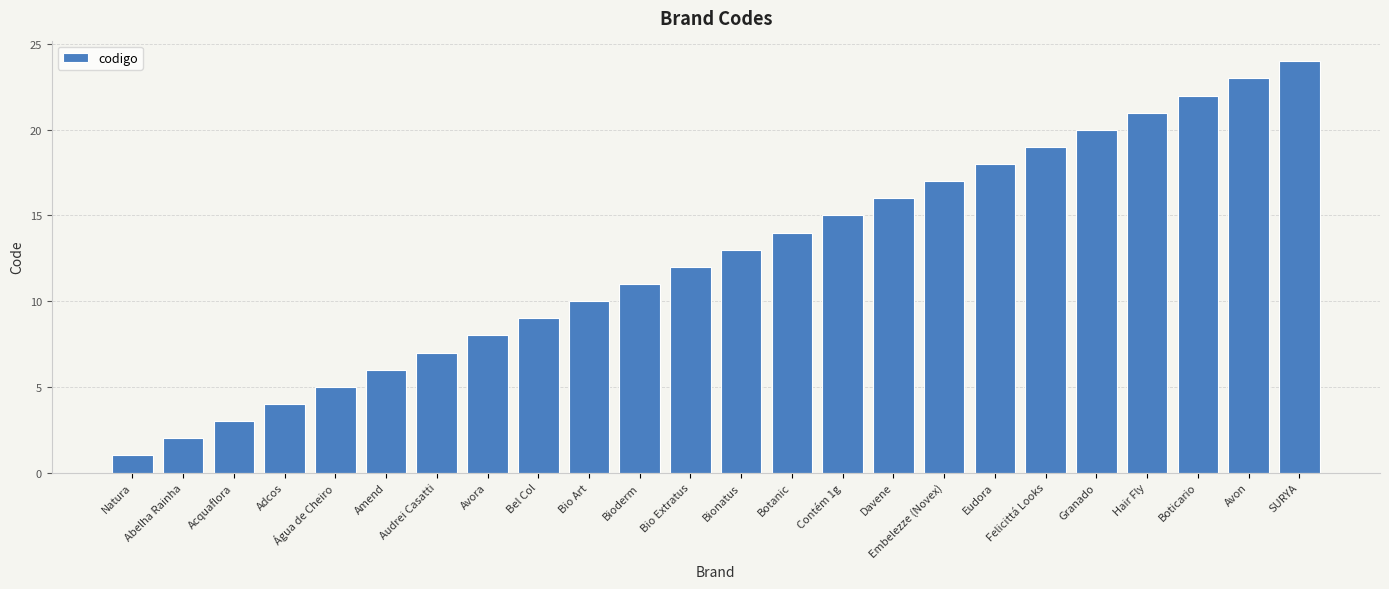

What is the difference between the second highest and minimum values?

22